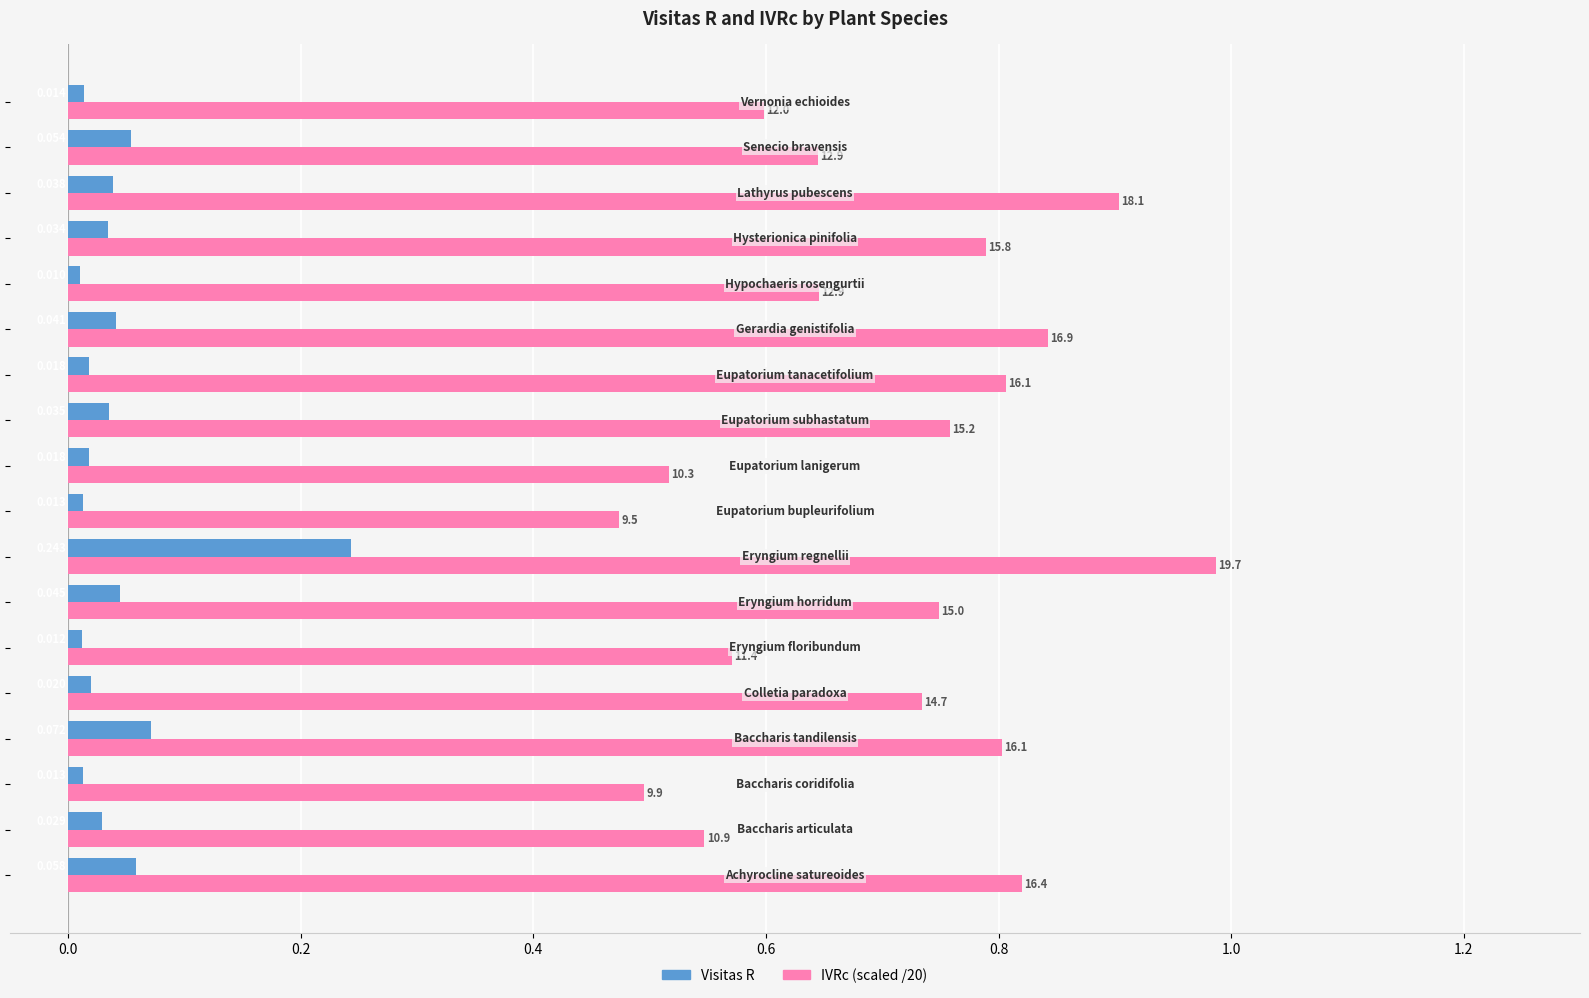

Count the number of data series in this chart.

2